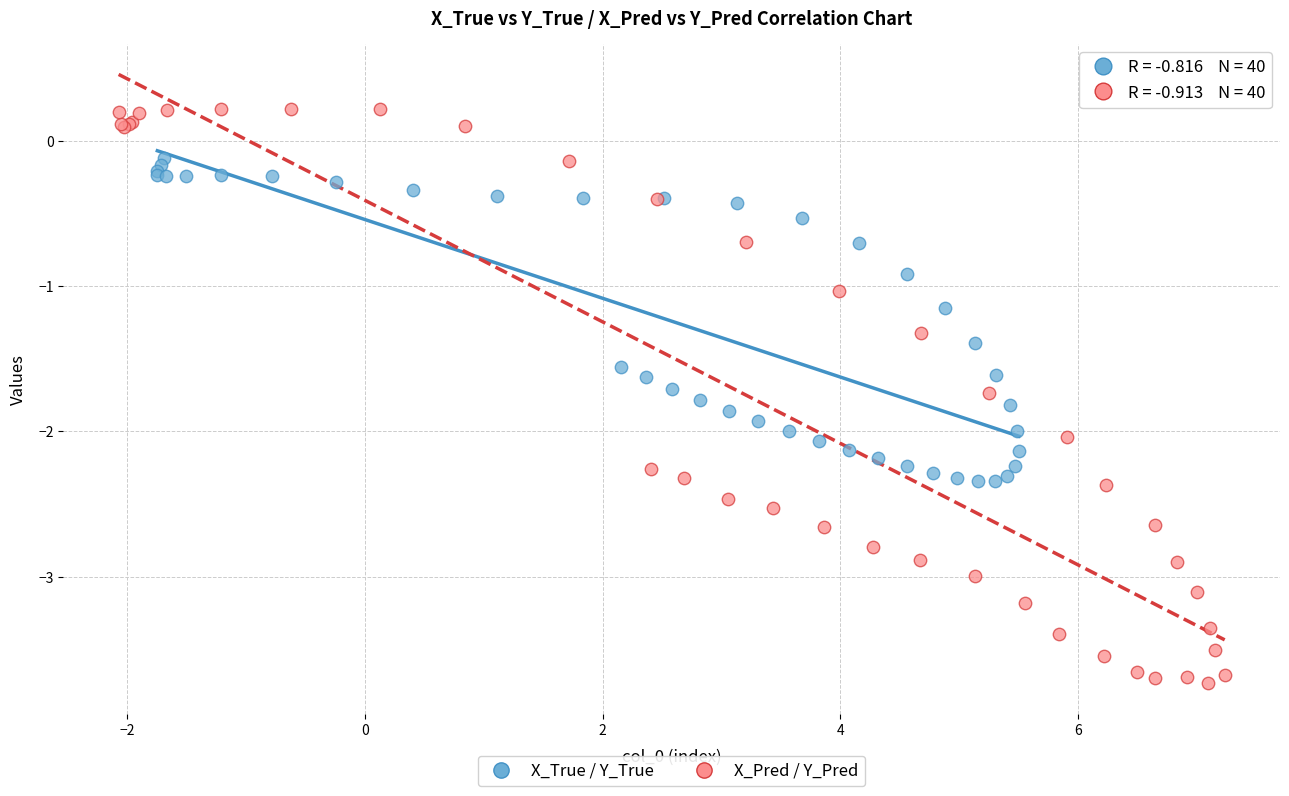

Which series contains the highest Y value?

X_Pred / Y_Pred